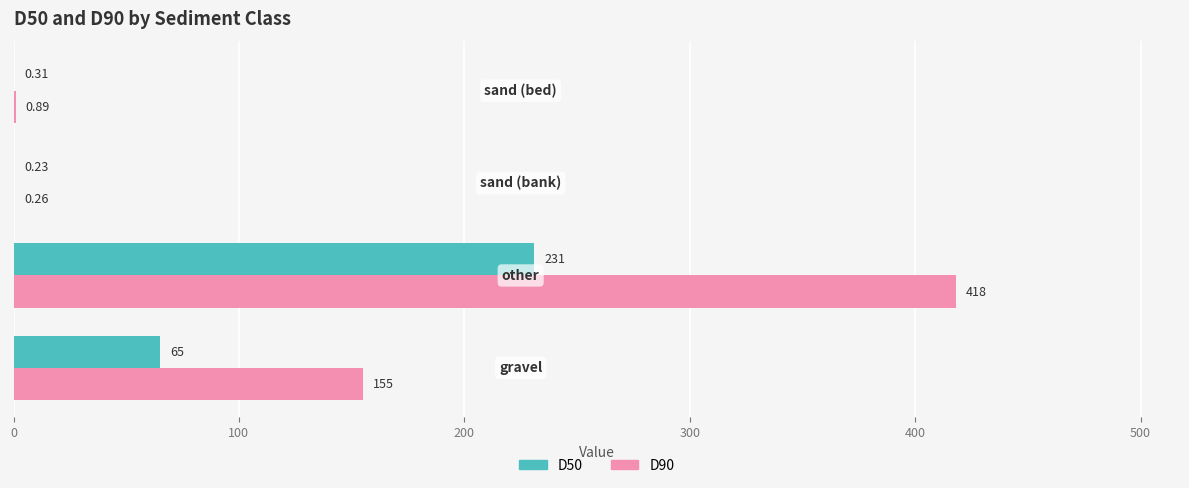

Which series has the largest total across all categories?

D90